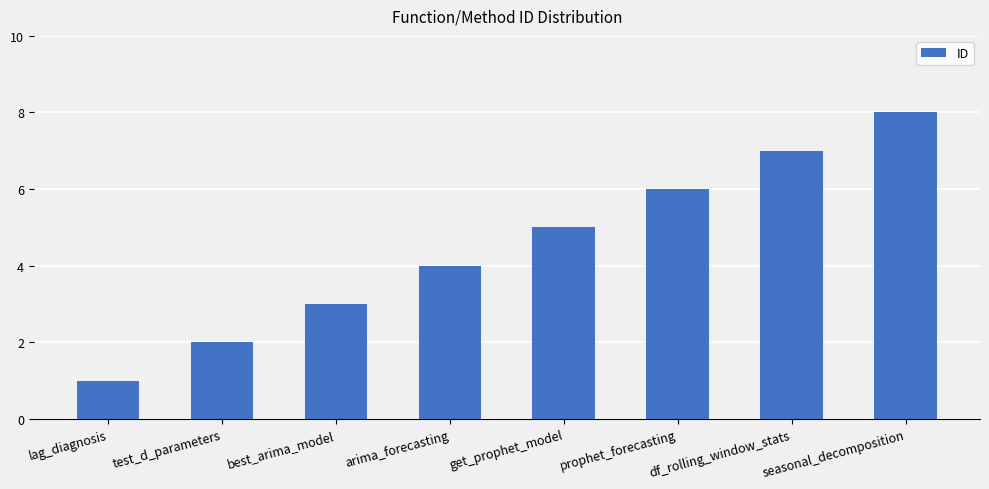

The value at best_arima_model is 3. True or false?

True